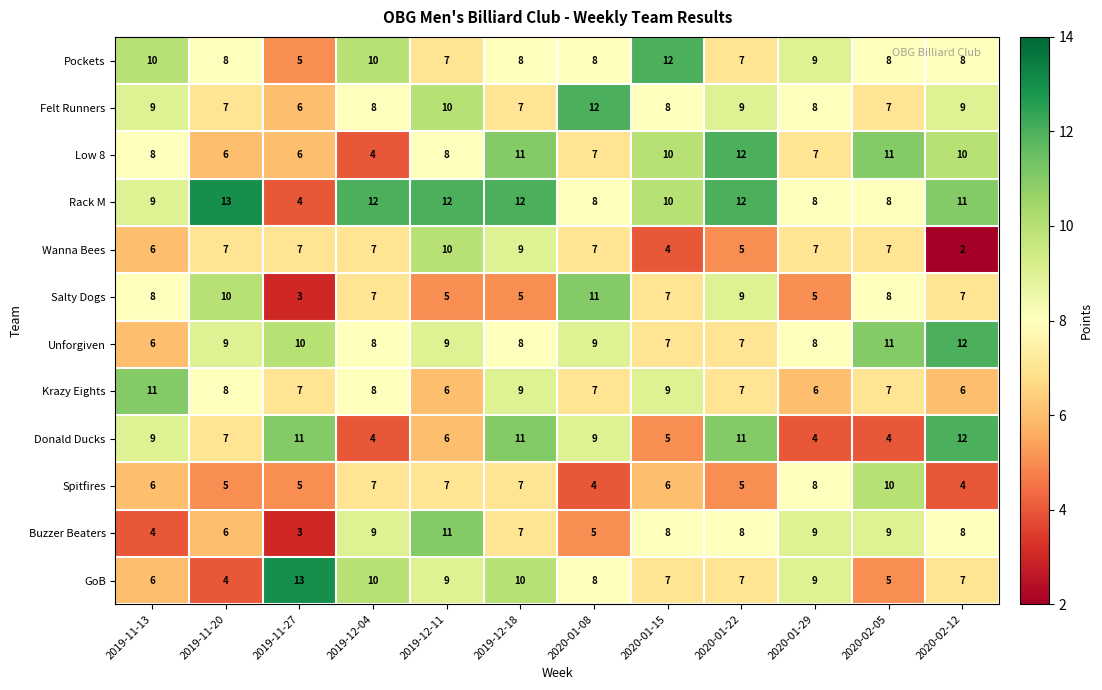

How many Unforgiven values are between 8 and 10?

7